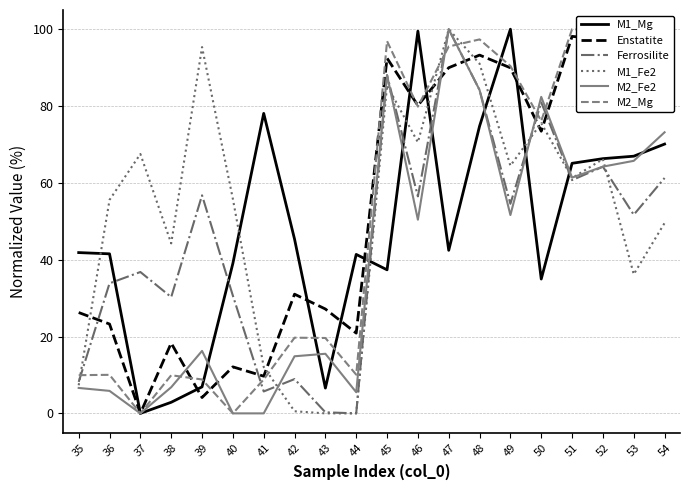

What are all the series names shown in the legend?

M1_Mg, Enstatite, Ferrosilite, M1_Fe2, M2_Fe2, M2_Mg